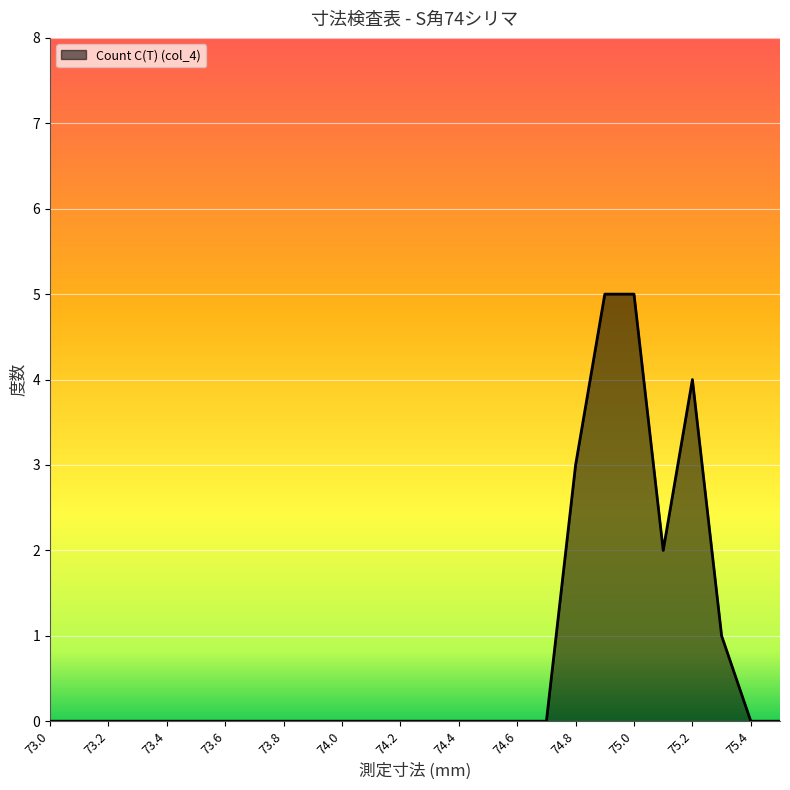

What is the average value?

1